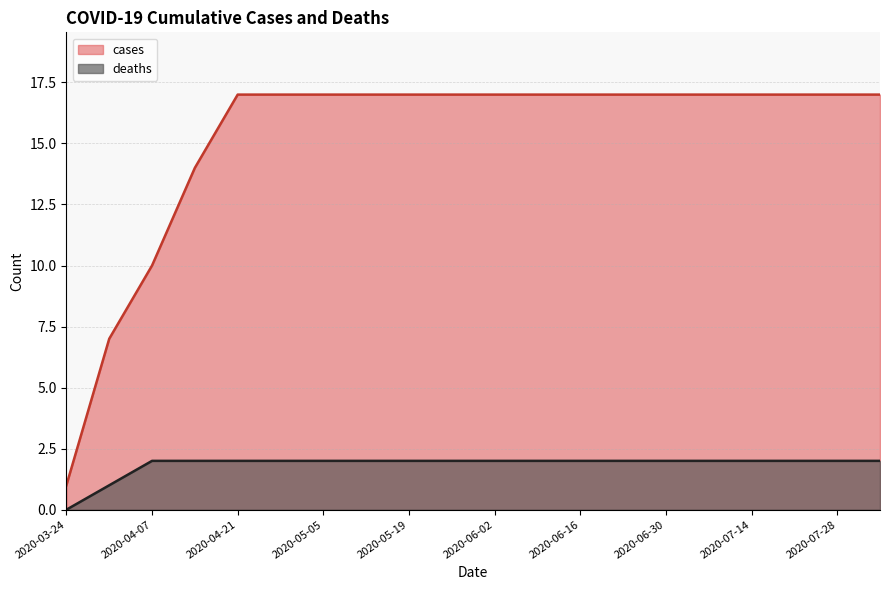

What are all the series names shown in the legend?

cases, deaths